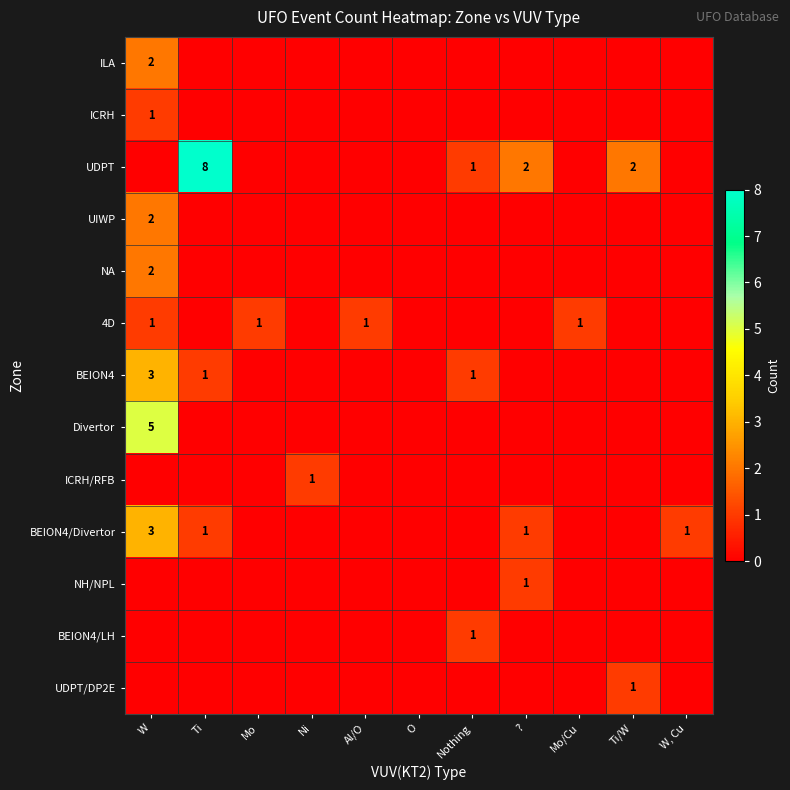

Is it true that UDPT equals 2 at Ti/W?

True